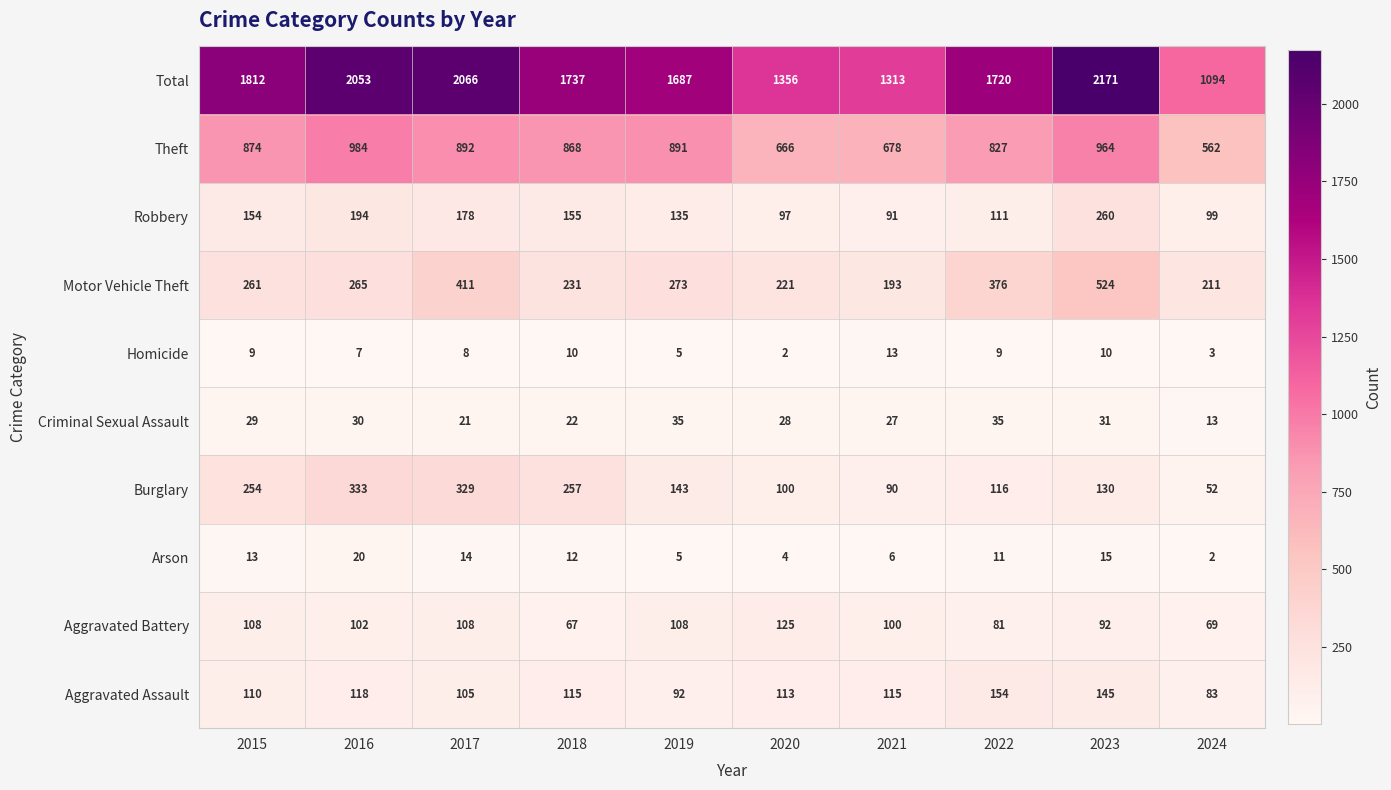

True or false: Total has a value of 1094 at 2024.

True